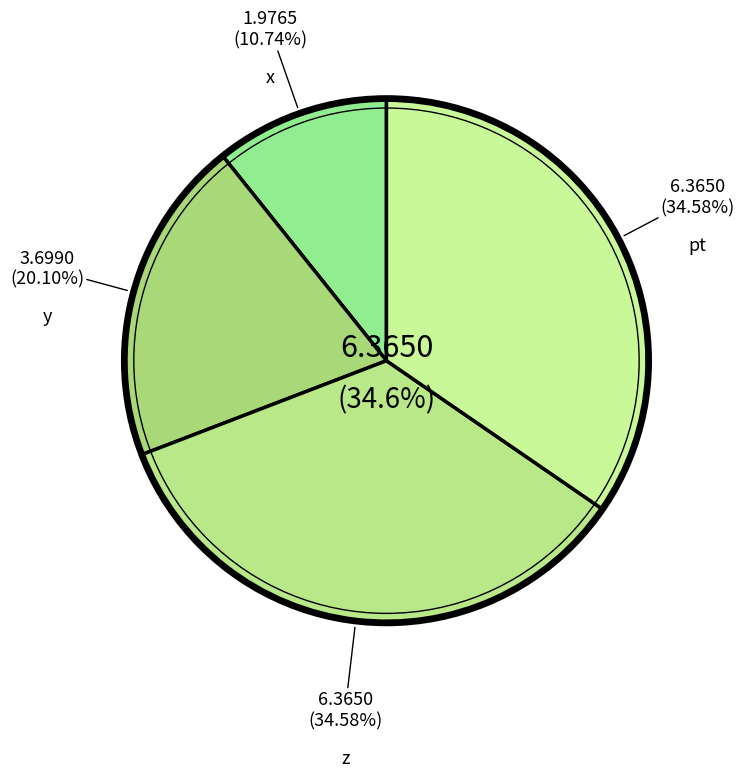

Is the sum of y and x greater than half?

No